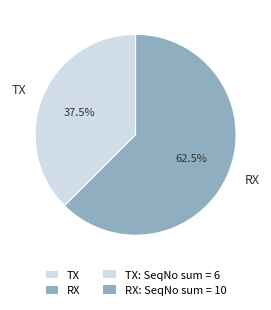

What is the largest slice in the pie chart?

RX